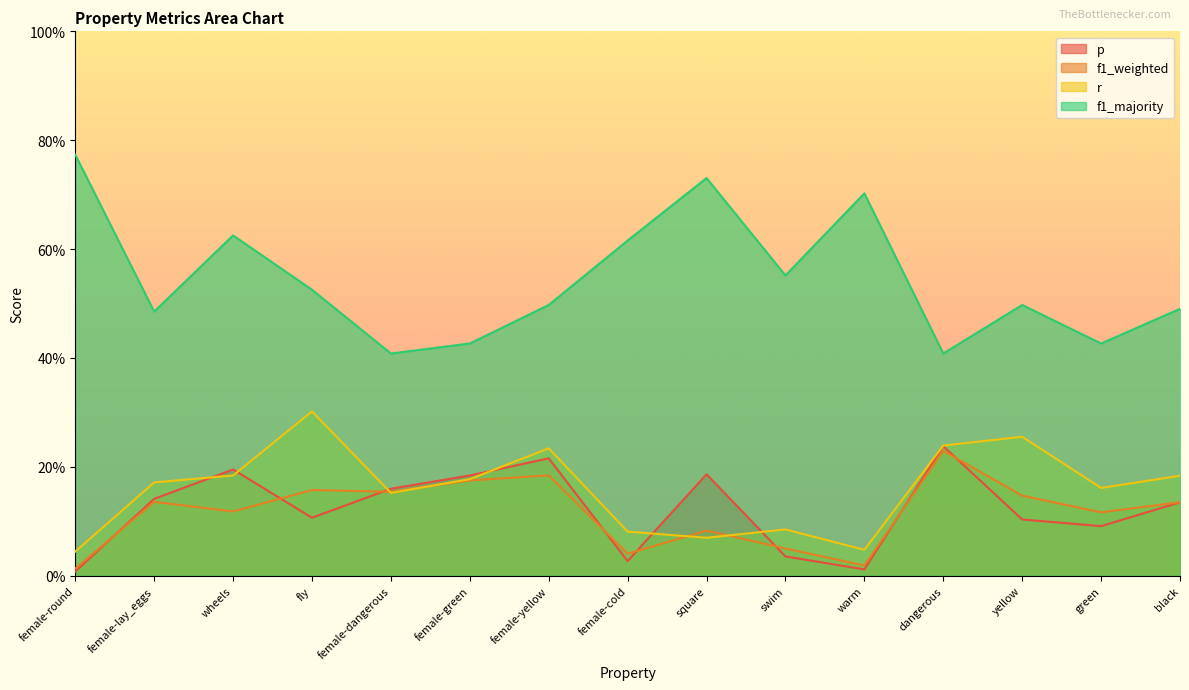

What is the minimum value for f1_majority?

0.4